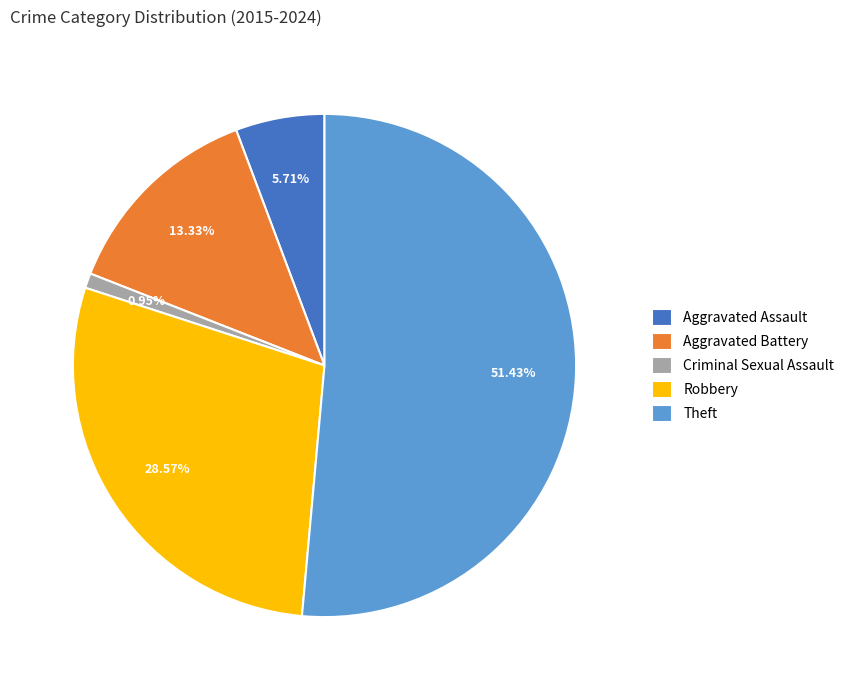

Which slice is the largest?

Theft